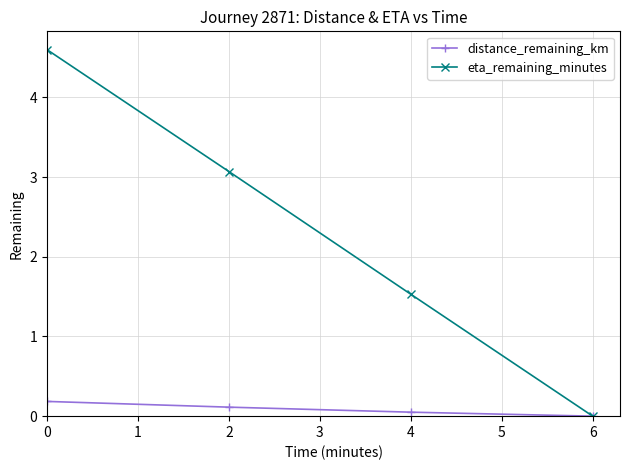

Is the value of distance_remaining_km at 4 greater than the value of eta_remaining_minutes at 0?

No